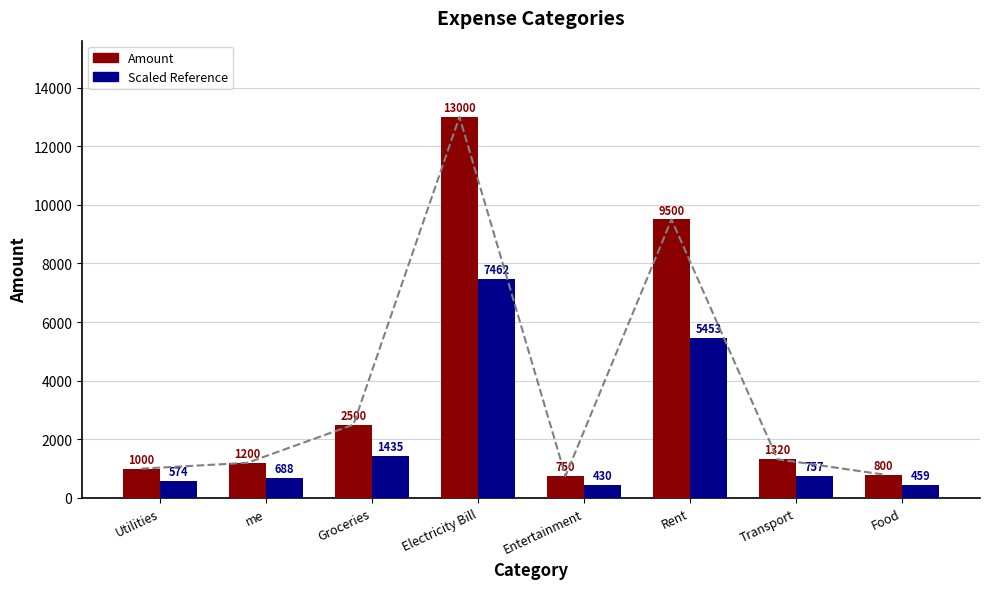

How many distinct data groups are displayed?

2